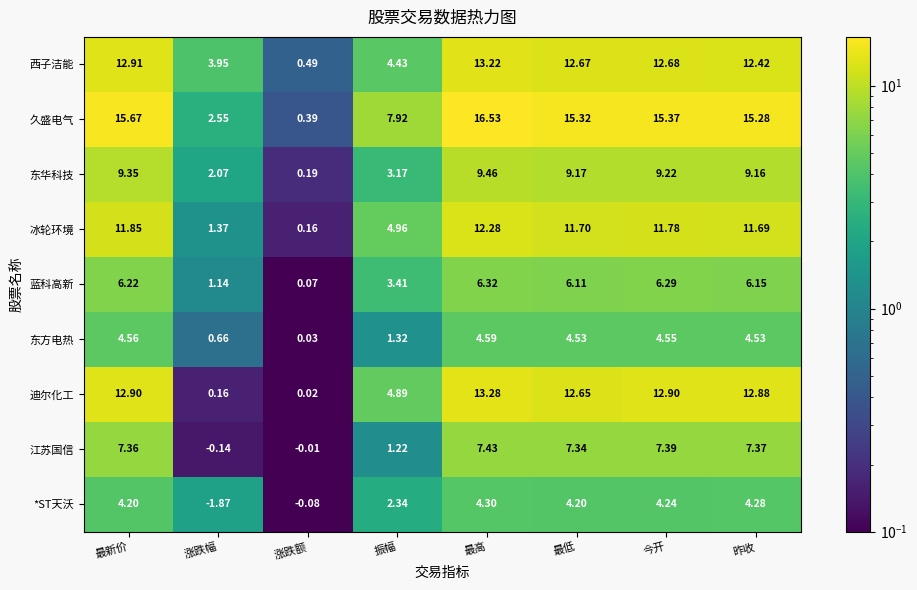

Between 最新价 and 今开, which series saw the biggest shift?

久盛电气